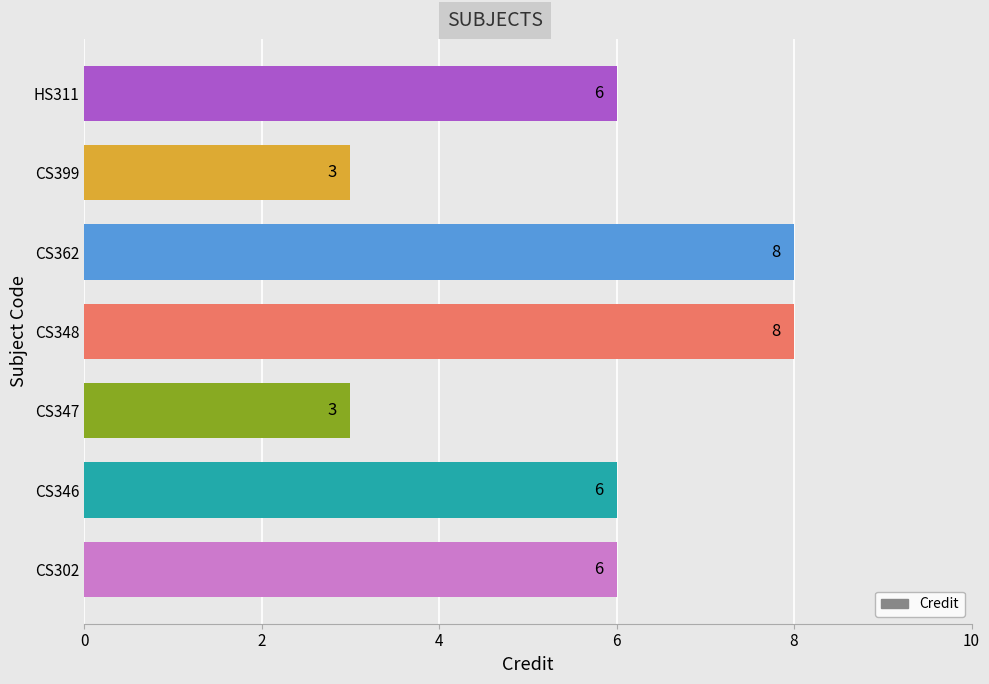

What is the maximum value shown in the chart?

8